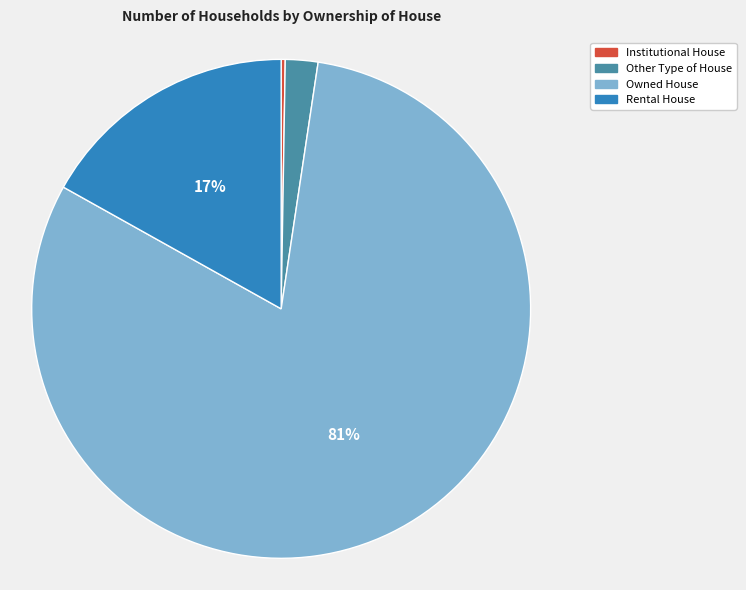

True or false: Owned House accounts for 81% of the total.

True